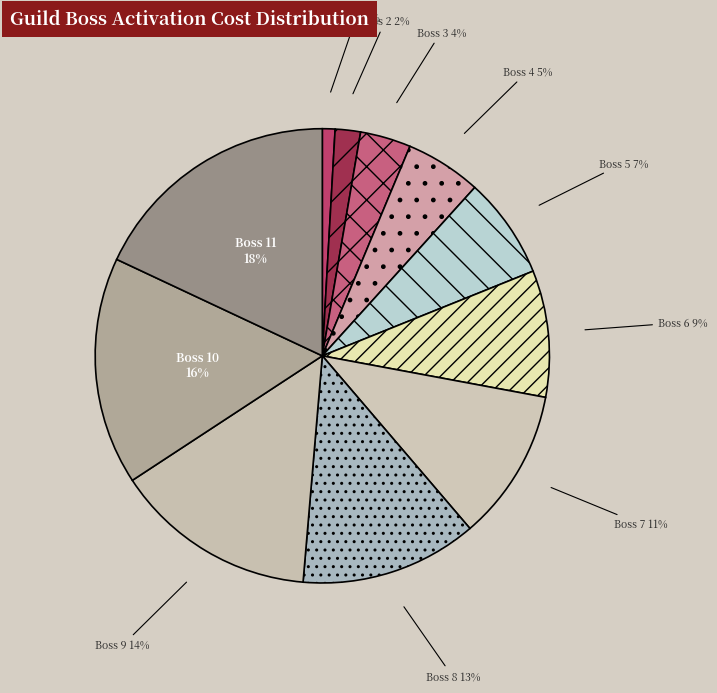

True or false: Boss 1 accounts for 12% of the total.

False